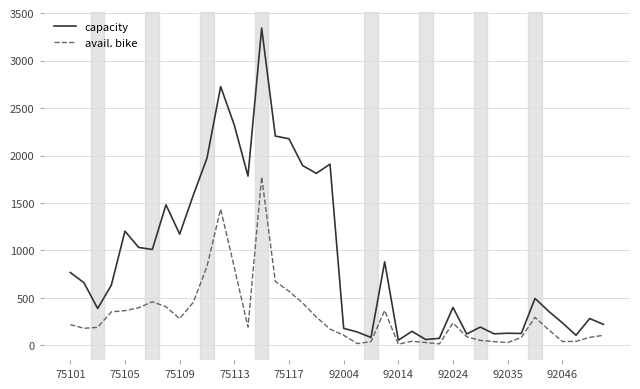

What is the difference between the second highest and second lowest values in the avail. bike series?

1420